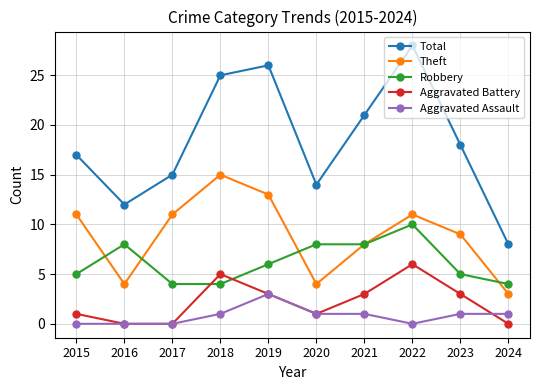

Is the value of Total at 2019 greater than the value of Theft at 2017?

Yes